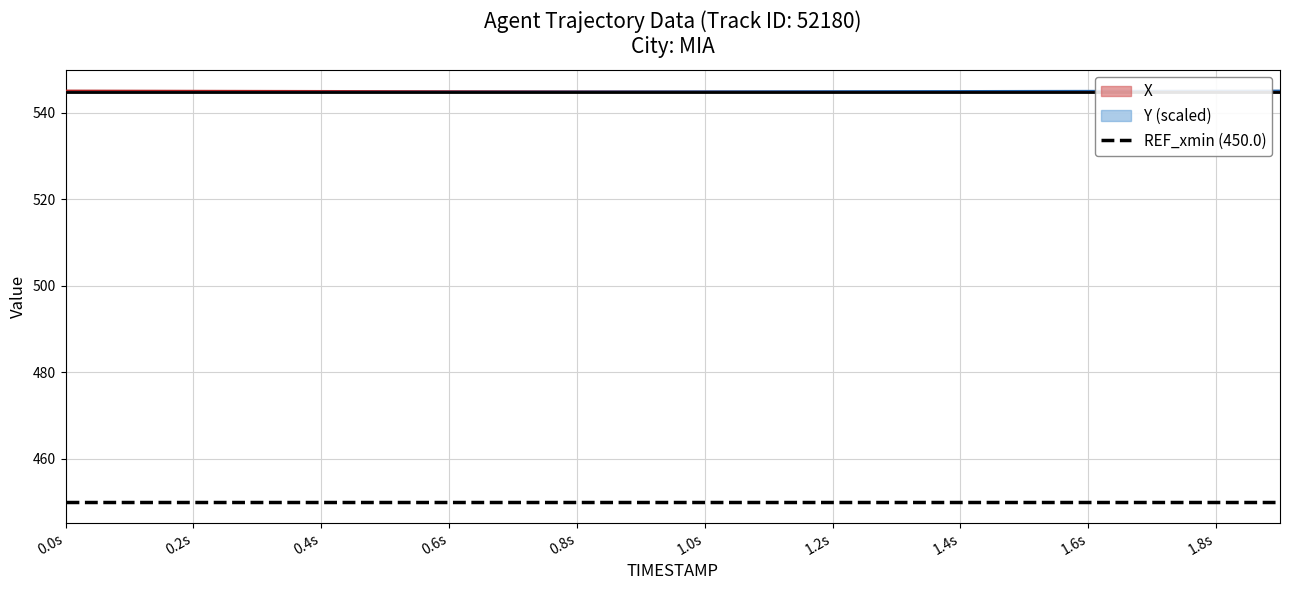

True or false: X has a value of 766.7 at 1.9.

False